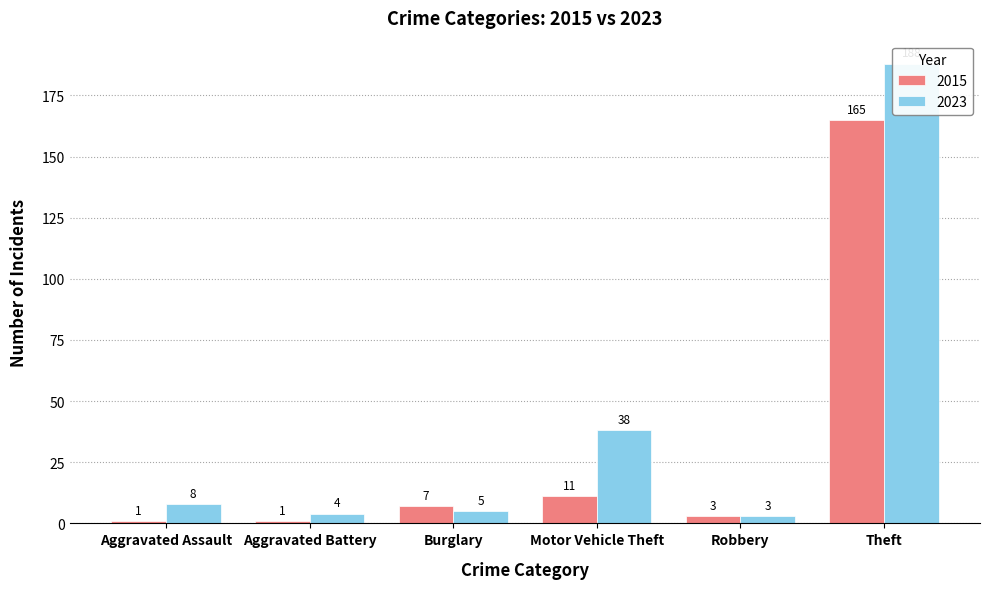

What is the total value across all series at Aggravated Assault?

9